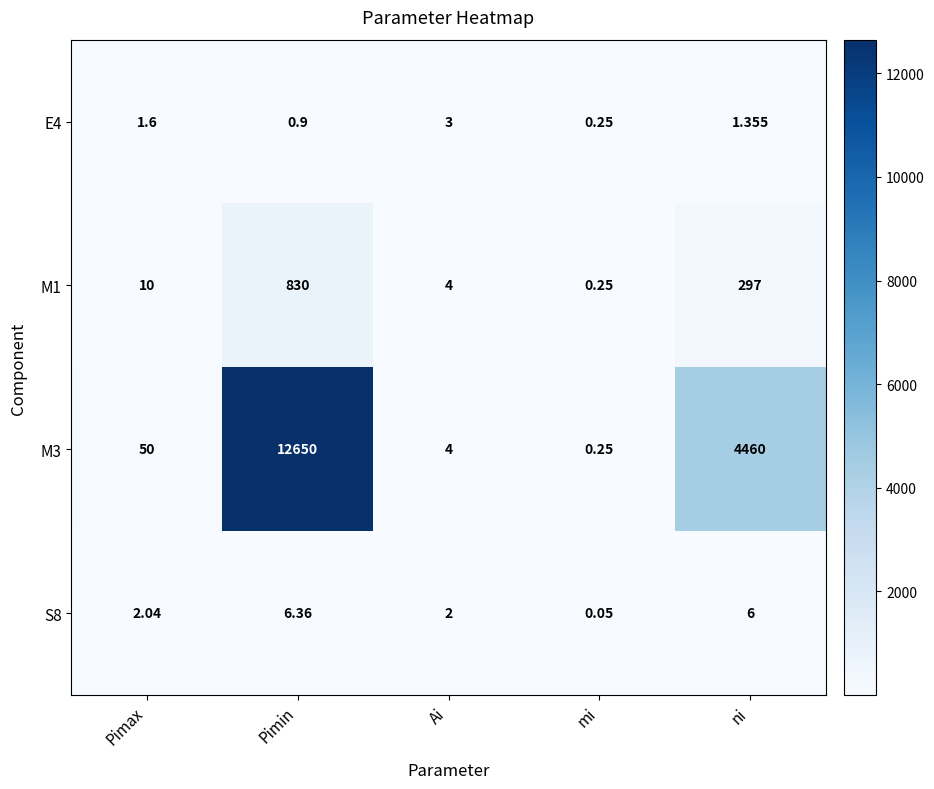

What is the greatest value displayed?

12650.0